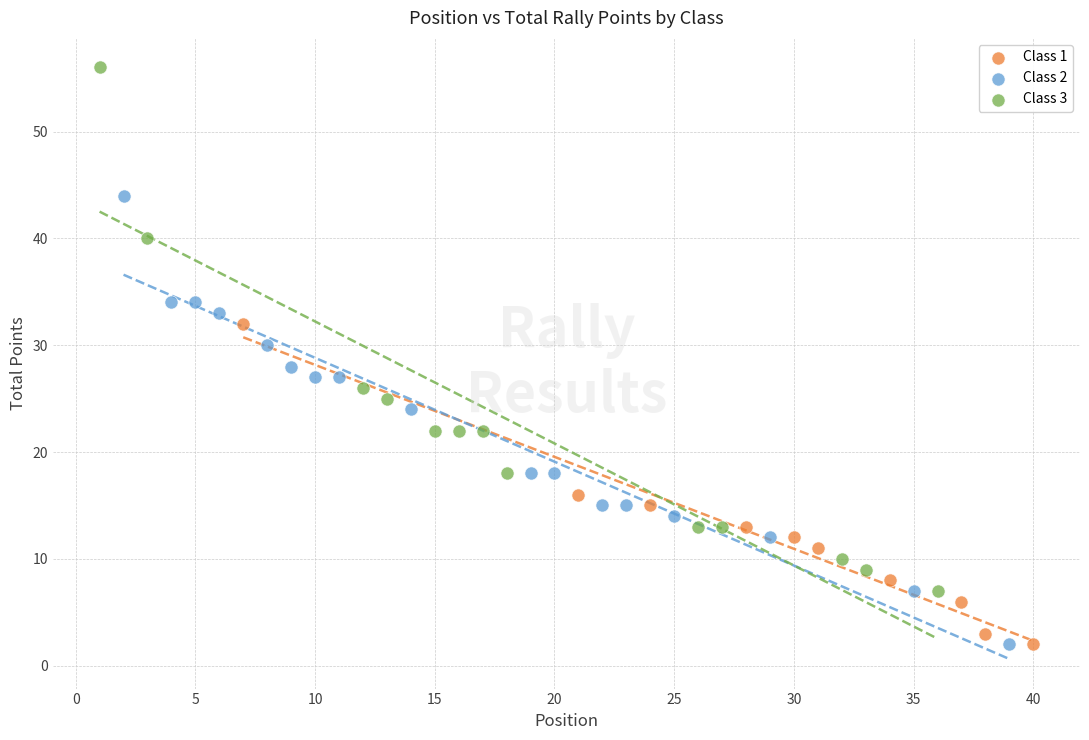

Which series contains the highest Y value?

Class 3